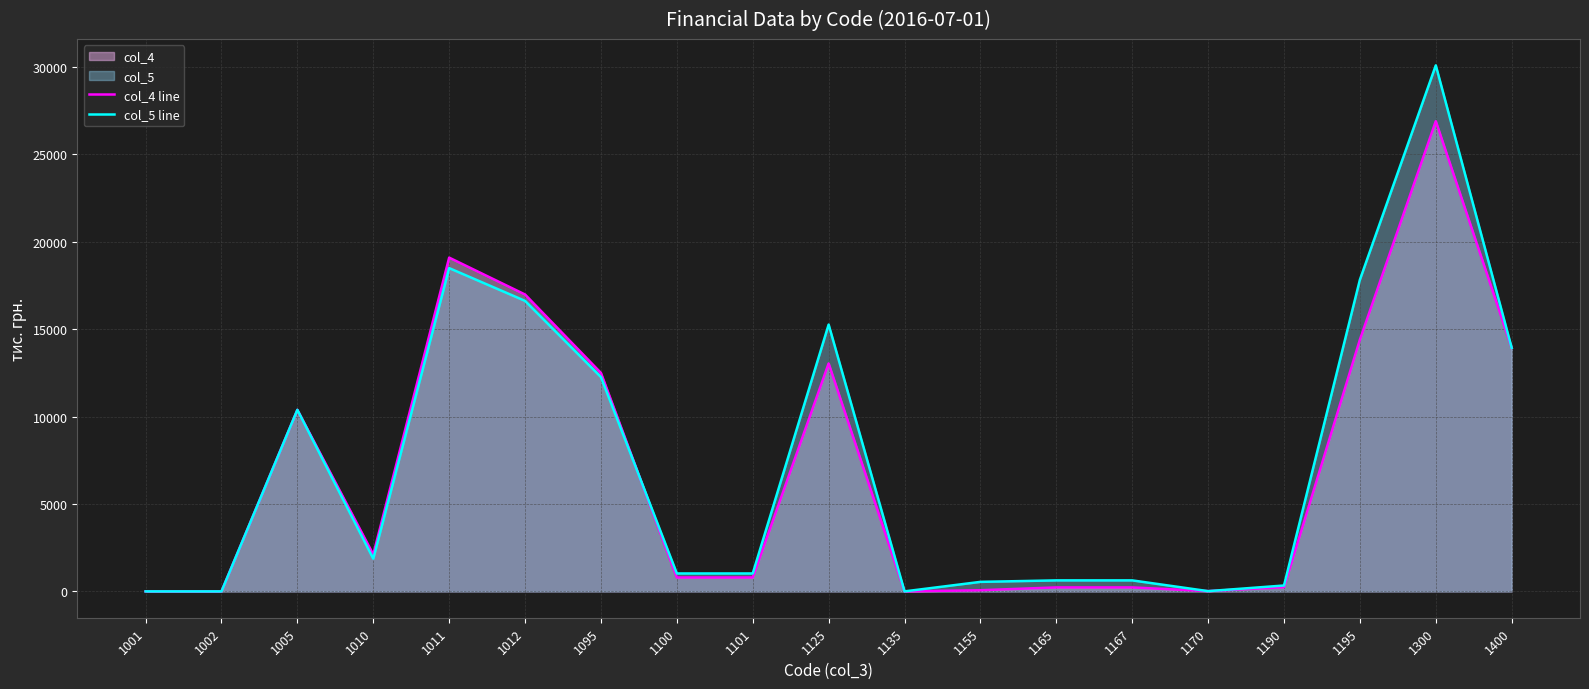

True or false: col_5 line has a value of 1 at 1002.

False